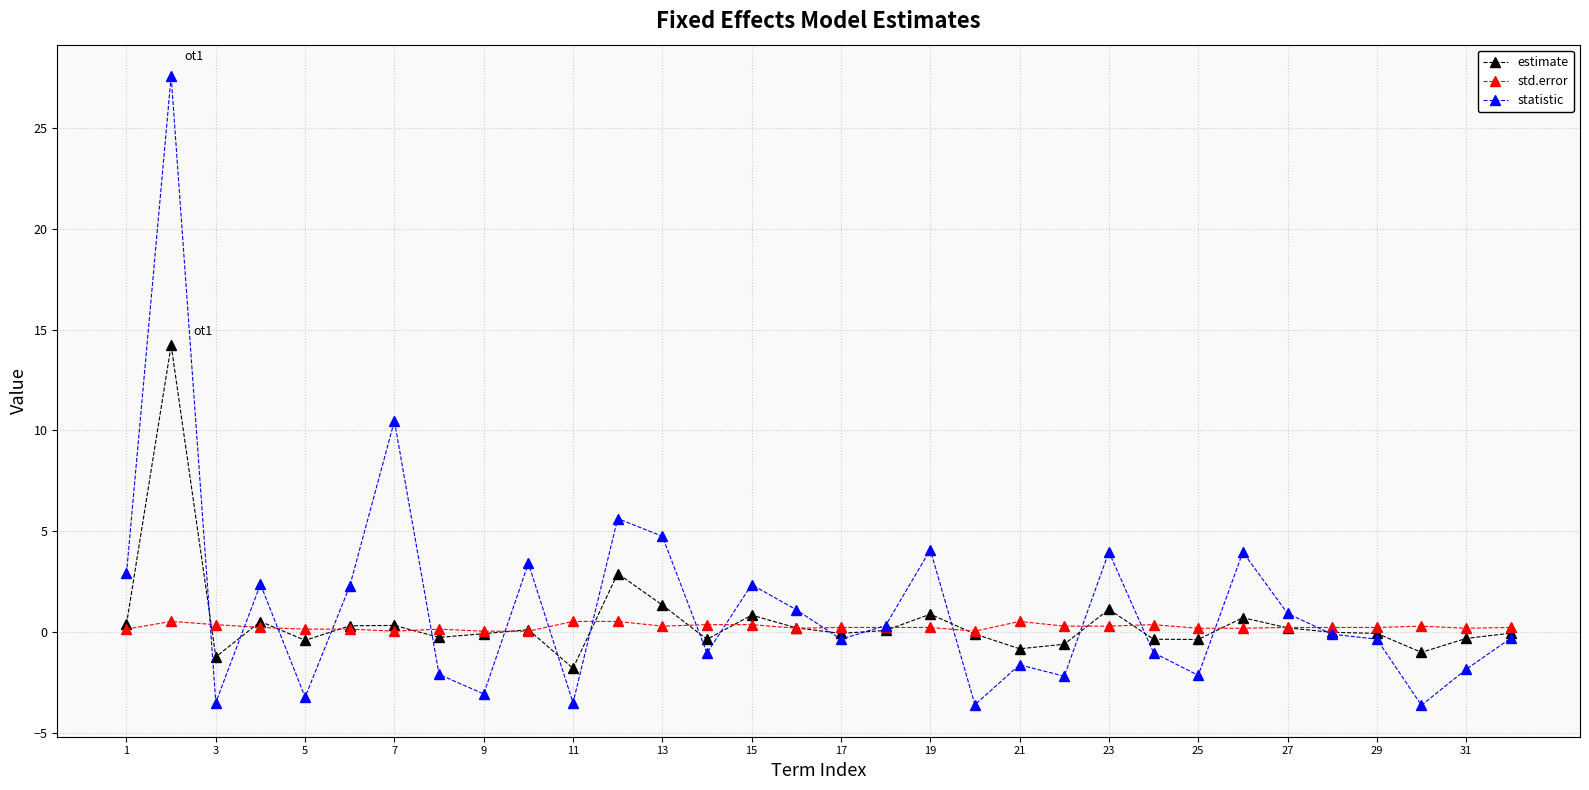

Which series has the largest range (max minus min)?

statistic